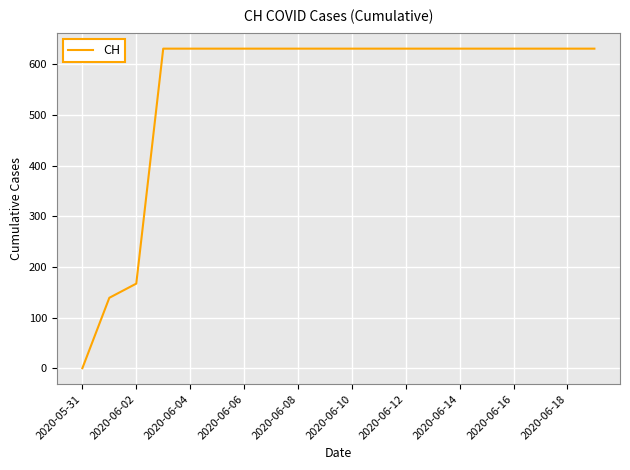

What is the maximum value shown in the chart?

631